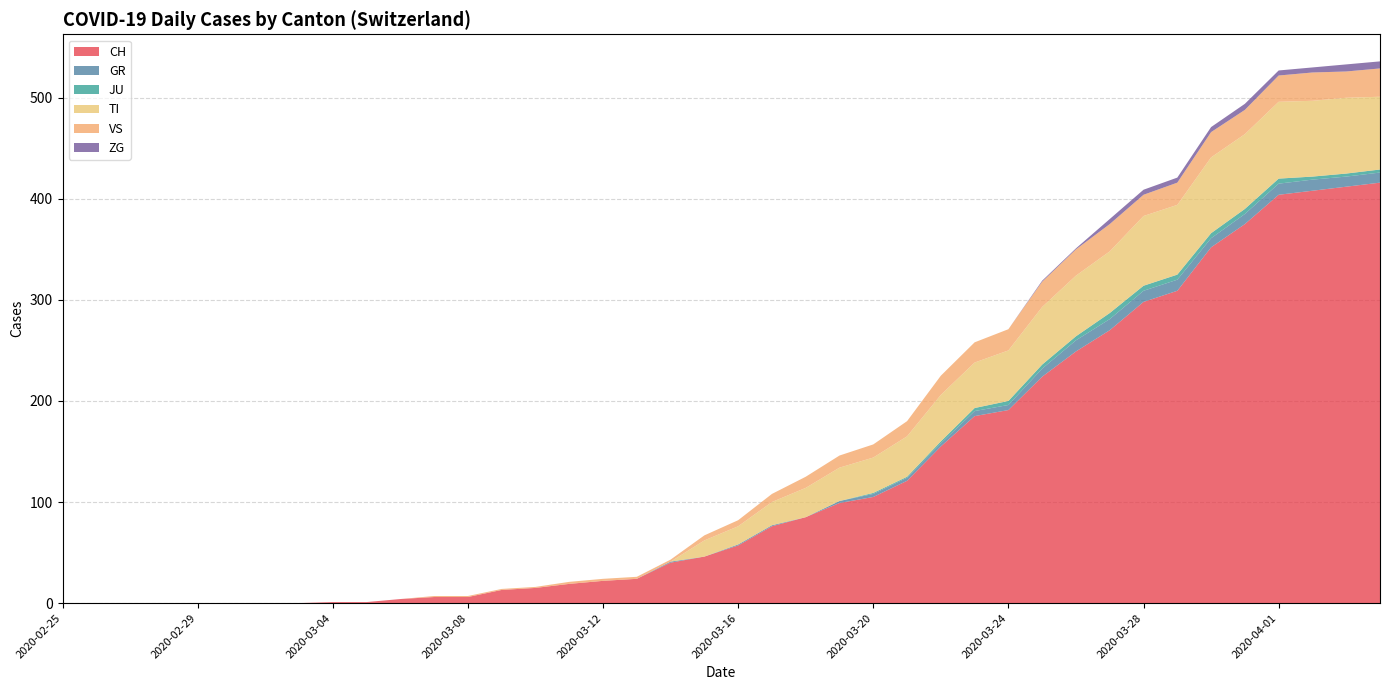

Reading left to right, extract all data points from this chart.

CH: 0	0	0	0	0	0	0	0	1	1	4	6	6	13	15	19	22	24	40	46	57	76	85	99	105	121	155	185	191	224	249	270	298	309	352	375	404	408	412	416
GR: 0	0	0	0	0	0	0	0	0	0	0	0	0	0	0	0	0	0	1	0	1	1	0	2	3	3	3	5	5	8	11	11	11	11	9	10	11	11	10	10
JU: 0	0	0	0	0	0	0	0	0	0	0	0	0	0	0	0	0	0	0	0	0	0	0	0	1	1	2	3	4	4	4	6	5	5	5	5	5	3	3	3
TI: 0	0	0	0	0	0	0	0	0	0	0	0	0	0	0	0	0	0	0	16	18	23	29	33	35	40	46	45	50	57	60	61	69	69	75	74	76	75	75	72
VS: 0	0	0	0	0	0	0	0	0	0	0	1	1	1	1	2	2	2	2	5	6	8	11	12	13	15	19	20	21	25	26	27	21	22	25	24	26	28	26	28
ZG: 0	0	0	0	0	0	0	0	0	0	0	0	0	0	0	0	0	0	0	0	0	0	0	0	0	0	0	0	0	1	1	5	5	5	5	6	5	5	7	7